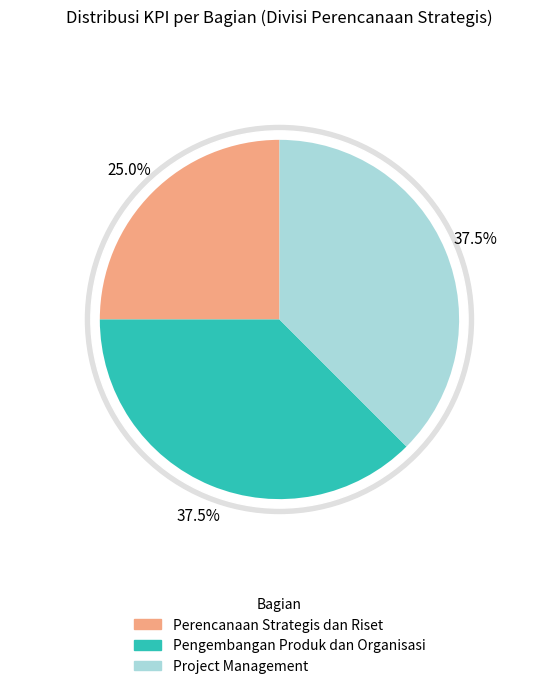

Which category has the biggest portion of the pie?

Pengembangan Produk dan Organisasi